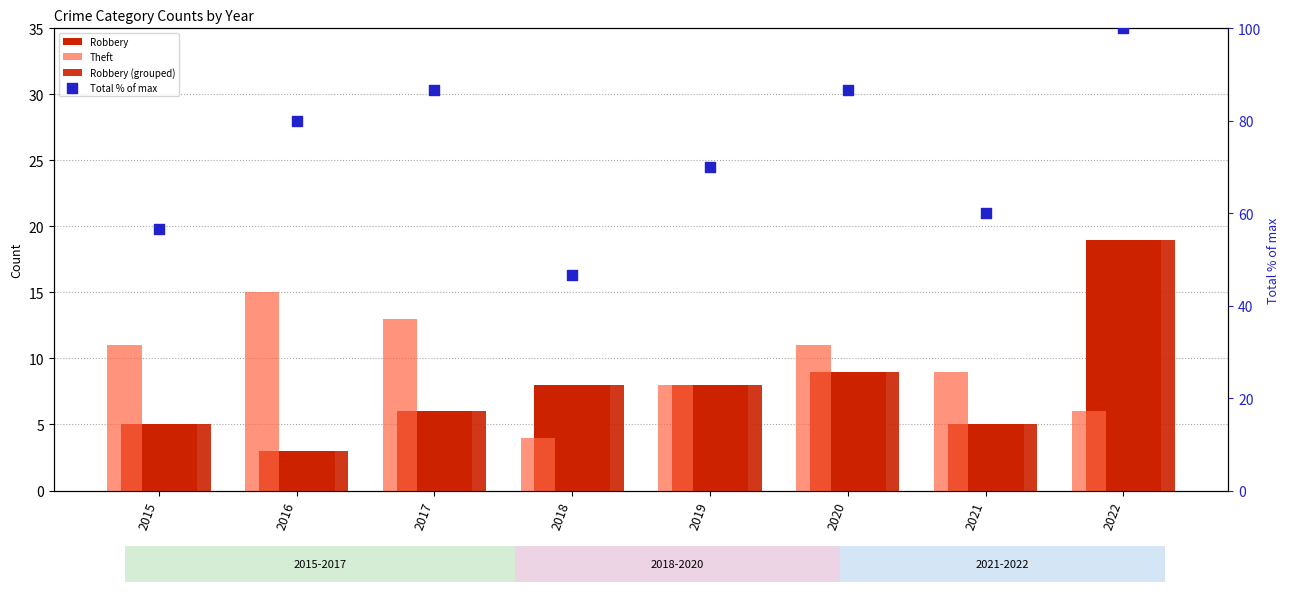

Which series contains the lowest Y value?

Robbery